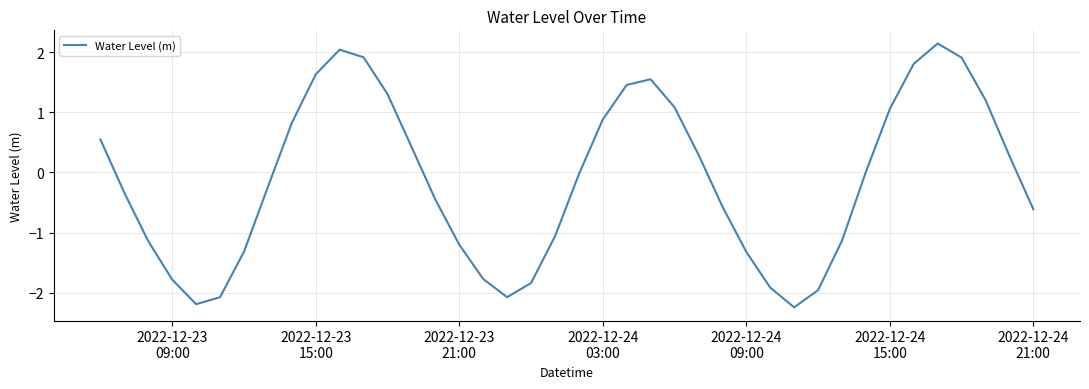

What is the difference between the maximum and minimum values?

4.4